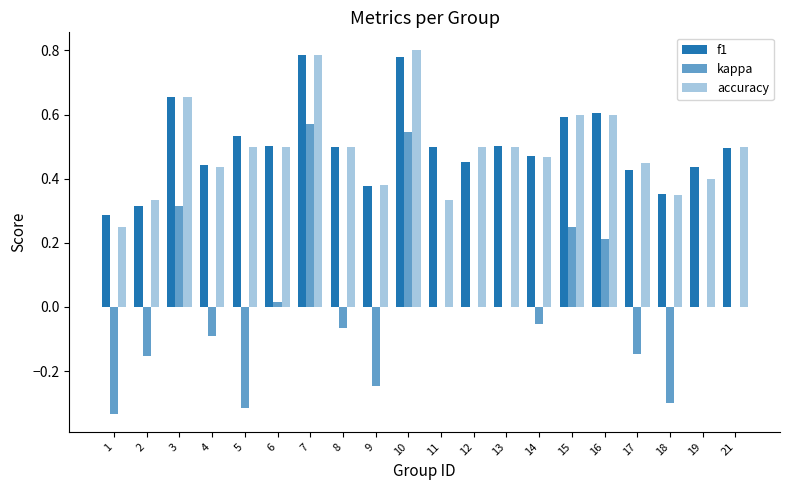

How many distinct data groups are displayed?

3